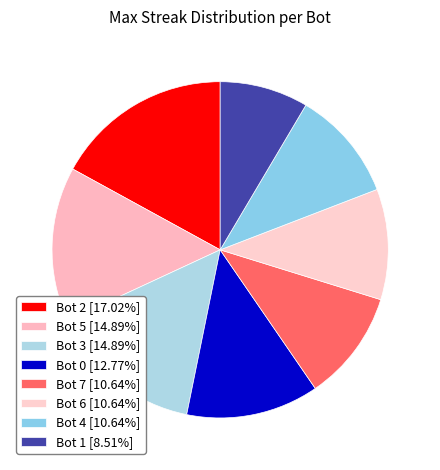

Approximately how many times larger is the value at Bot 4 compared to Bot 5?

0.7